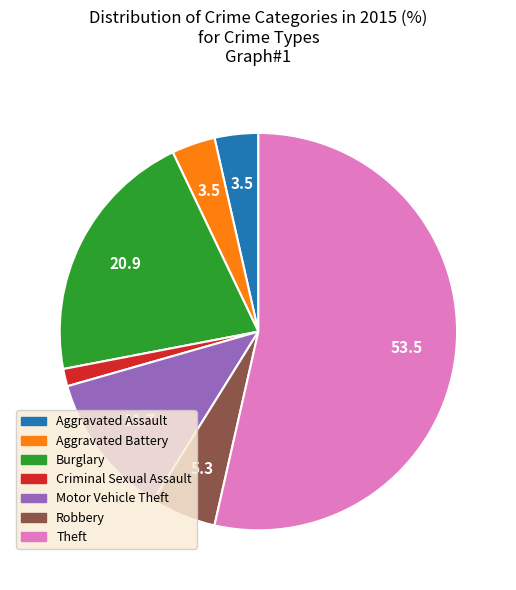

Which slice is the smallest?

Criminal Sexual Assault